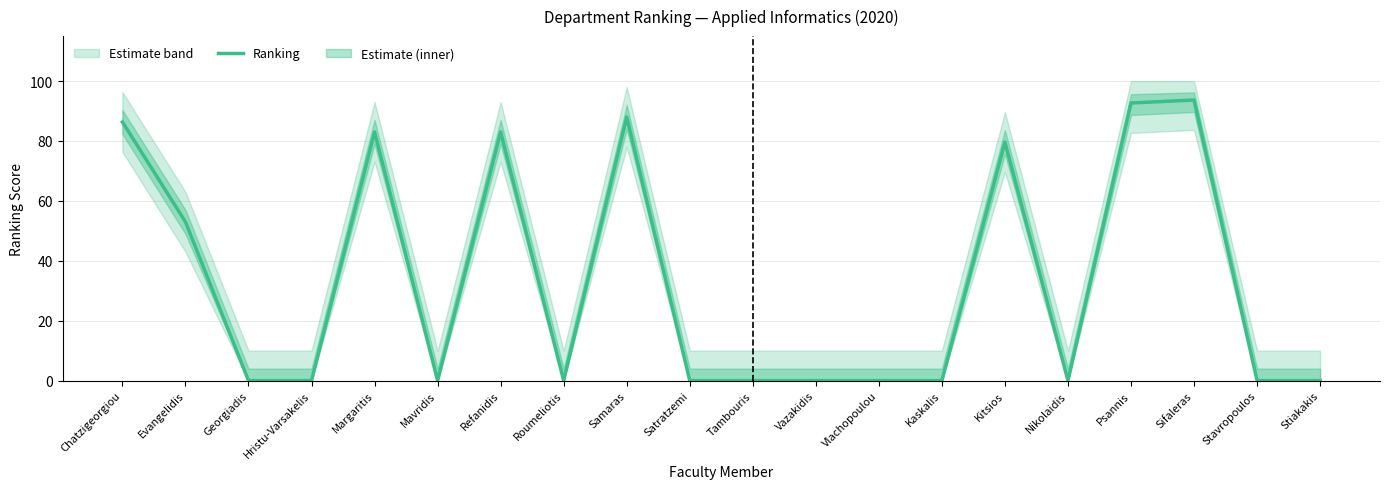

What is the difference between the maximum and second lowest values?

93.7